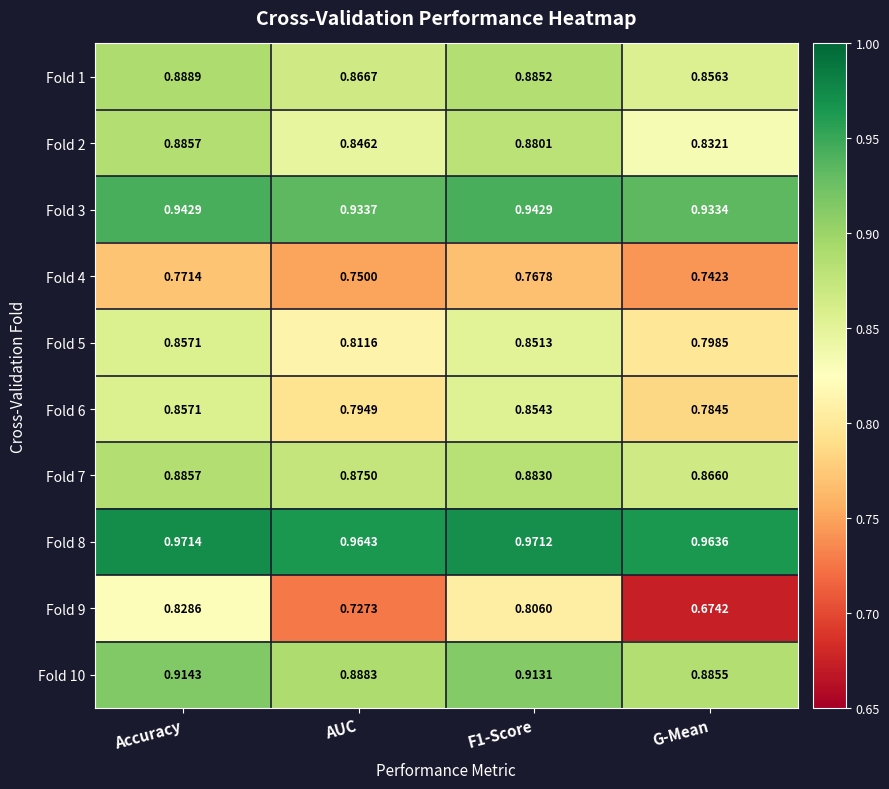

Rank the series at G-Mean from lowest to highest value.

Fold 9, Fold 4, Fold 6, Fold 5, Fold 2, Fold 1, Fold 7, Fold 10, Fold 3, Fold 8